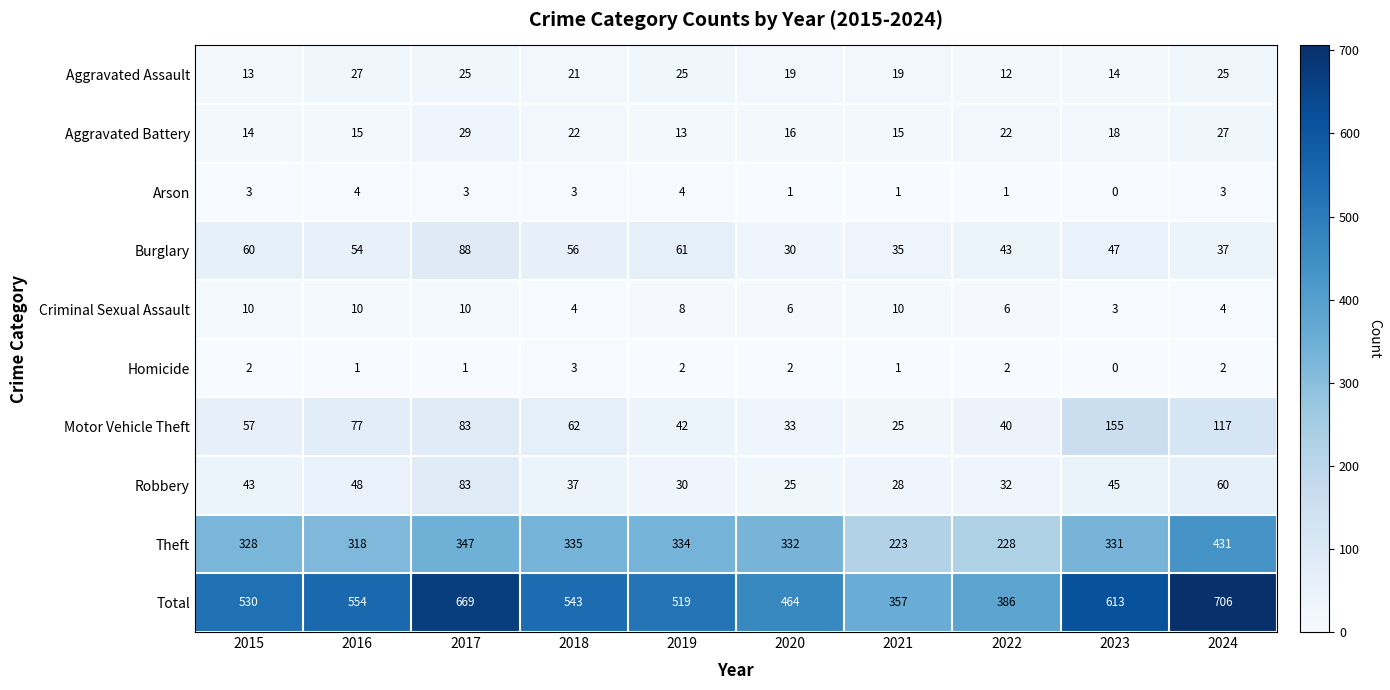

True or false: Motor Vehicle Theft has a value of 33 at 2020.

True